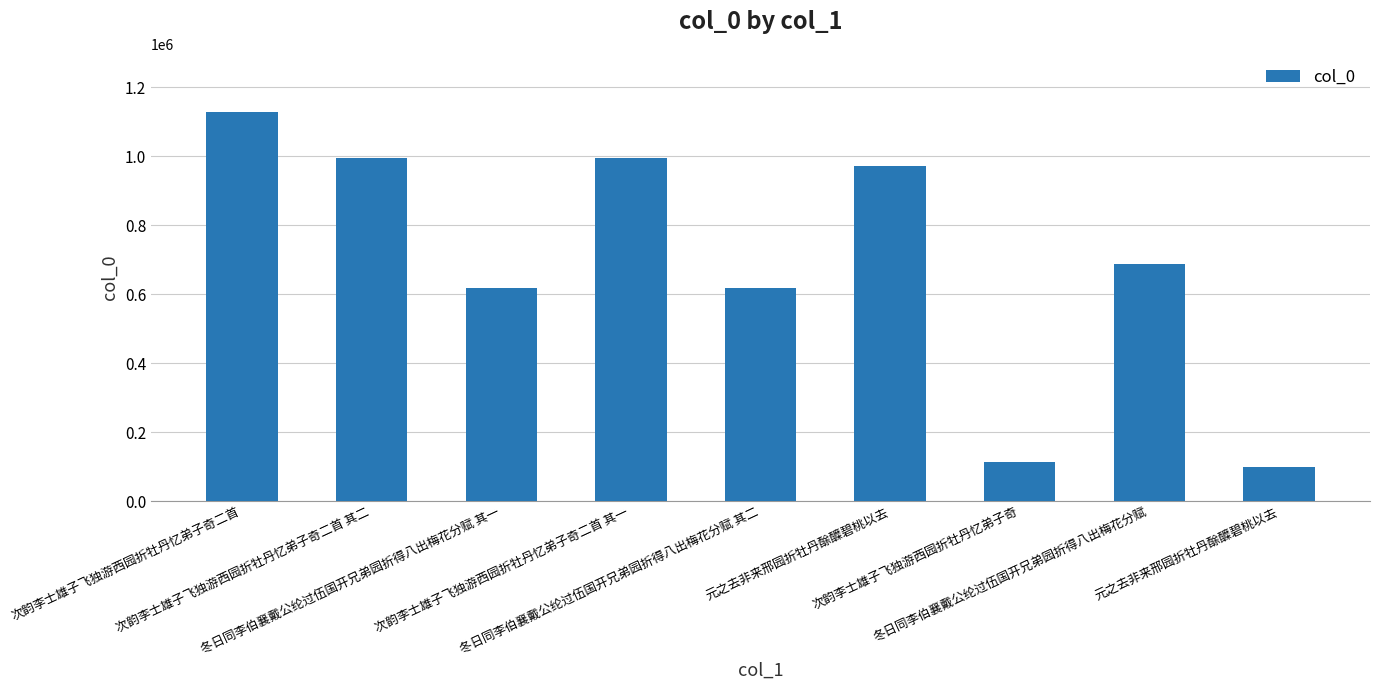

Are the bars grouped side by side (vs. stacked)?

No